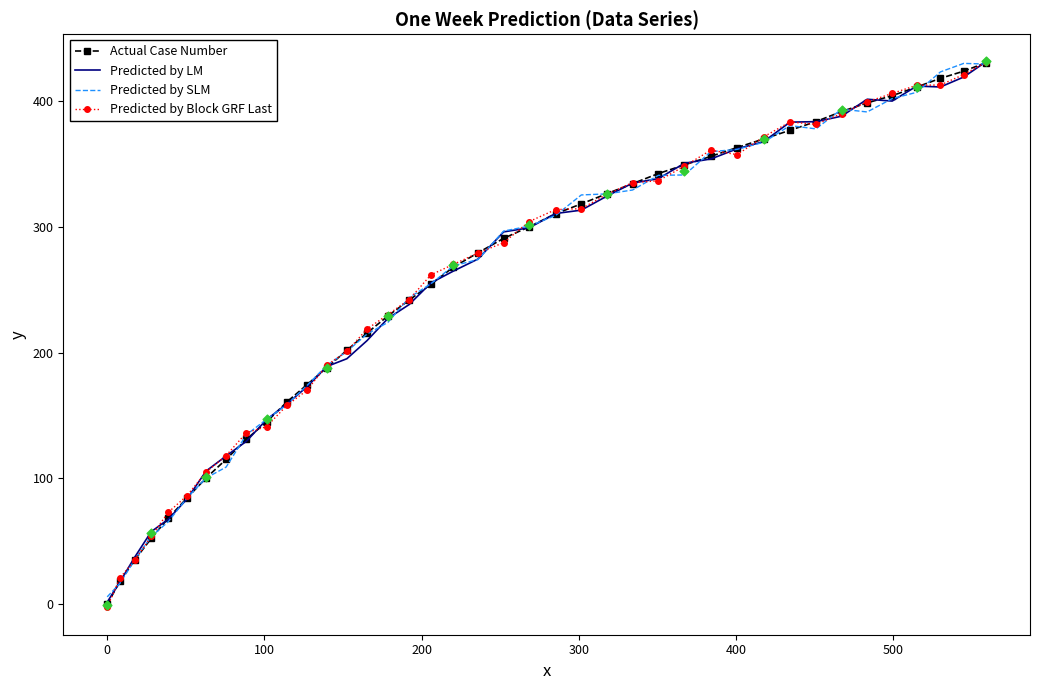

Which series has the largest Y range (max minus min)?

Predicted by Block GRF Last